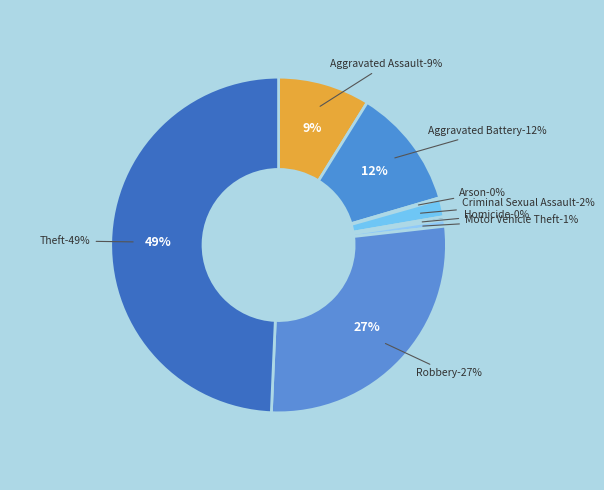

Count the number of slices in the pie.

8